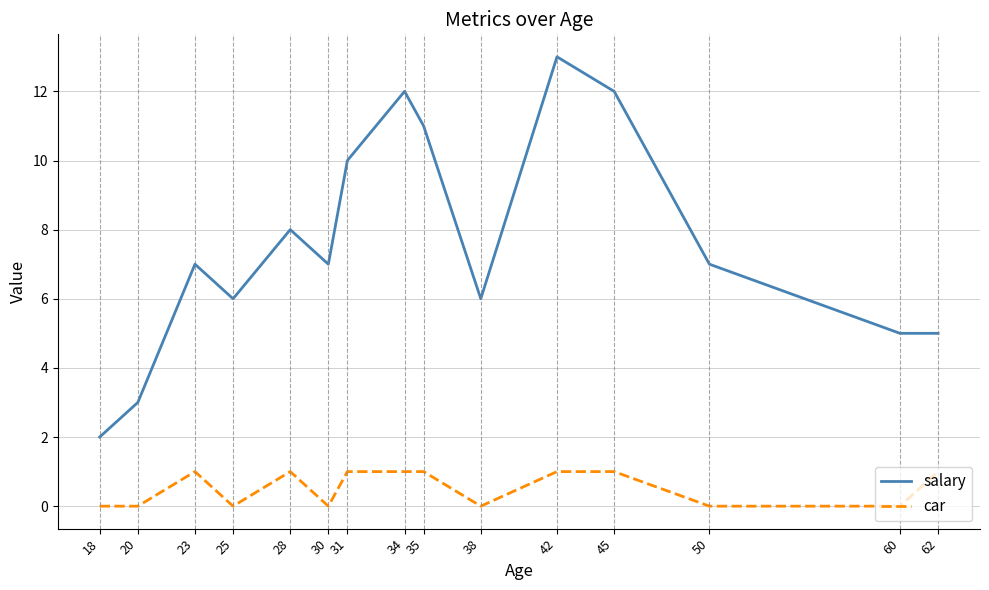

Reading left to right, what are all the values shown in this chart?

salary: 2	3	7	6	8	7	10	12	11	6	13	12	7	5	5
car: 0	0	1	0	1	0	1	1	1	0	1	1	0	0	1